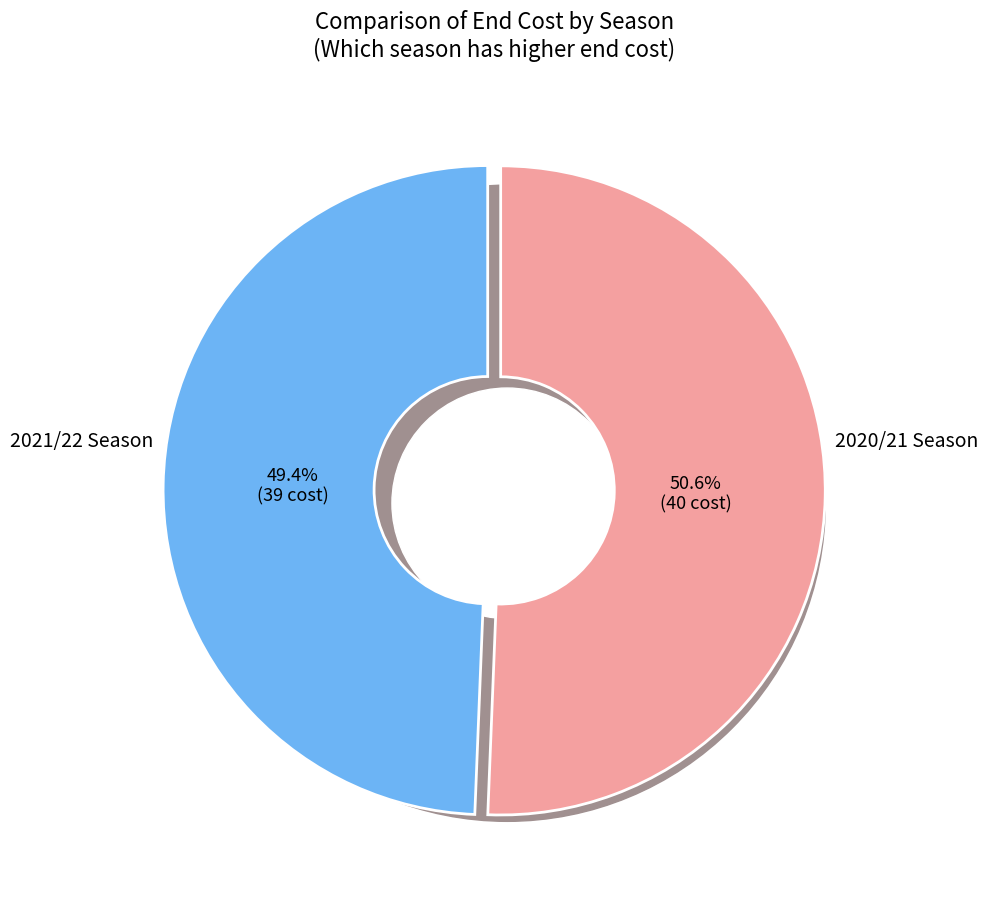

The 2021/22 slice represents 38% of the pie. True or false?

False